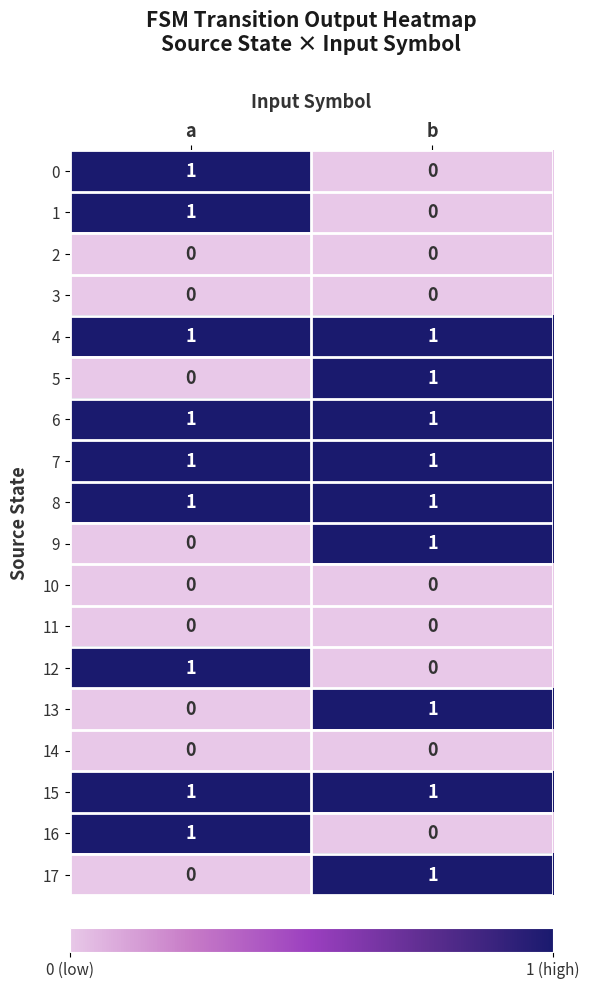

The value of 11 at b is 0. True or false?

True